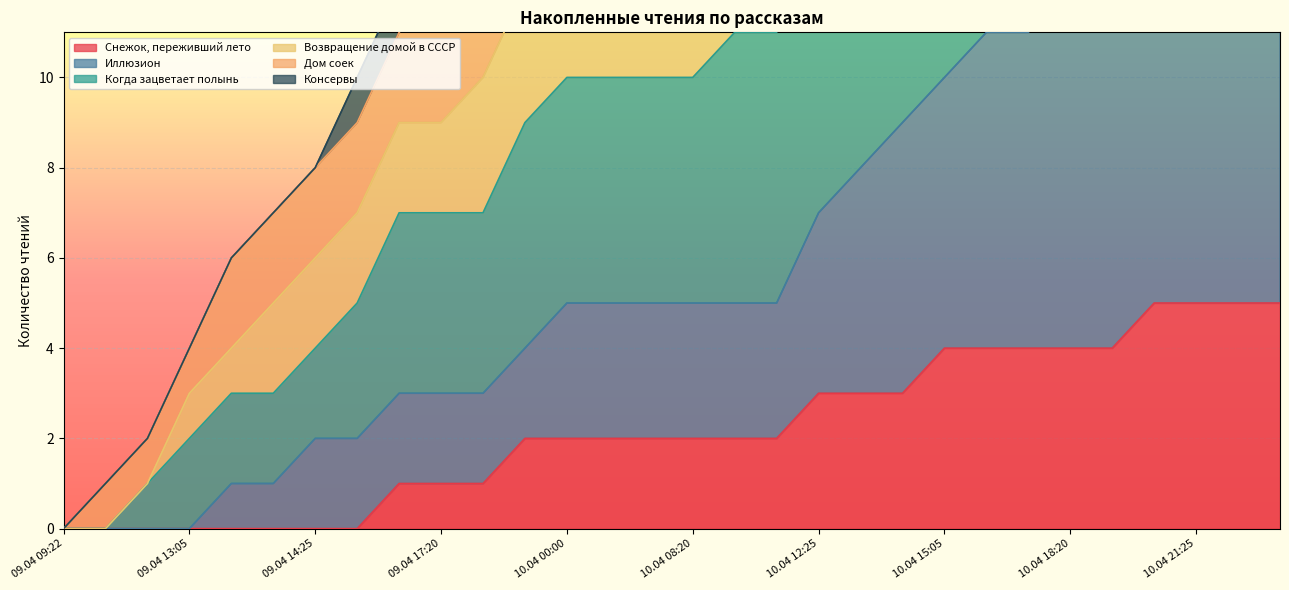

The value of Возвращение домой в СССР at 10.04 13:15 is 7. True or false?

False